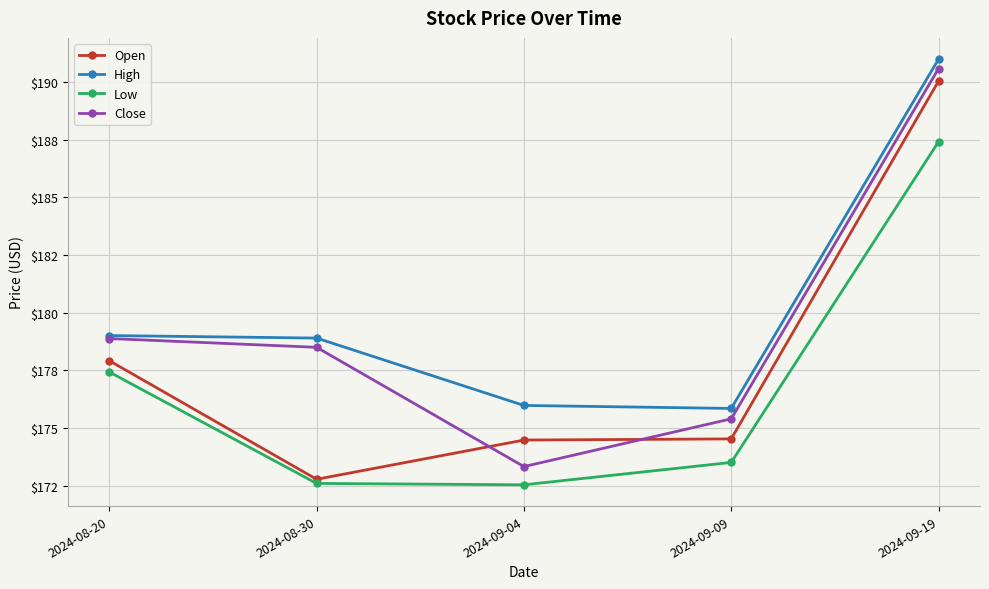

What is the total value across all series at 2024-09-04?

696.3